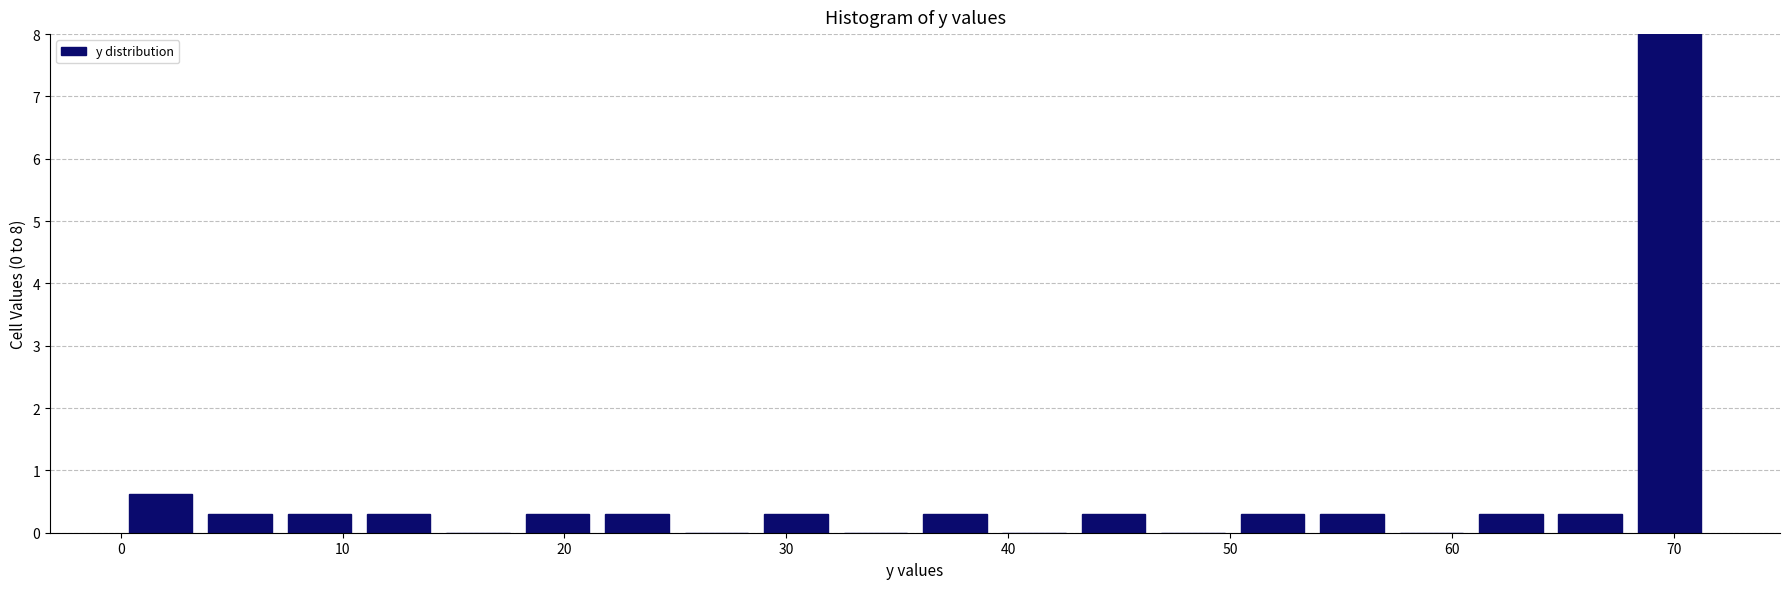

Around what value on the x-axis is the tallest bar? Give the approximate position of its centre, as read against the axis.

70